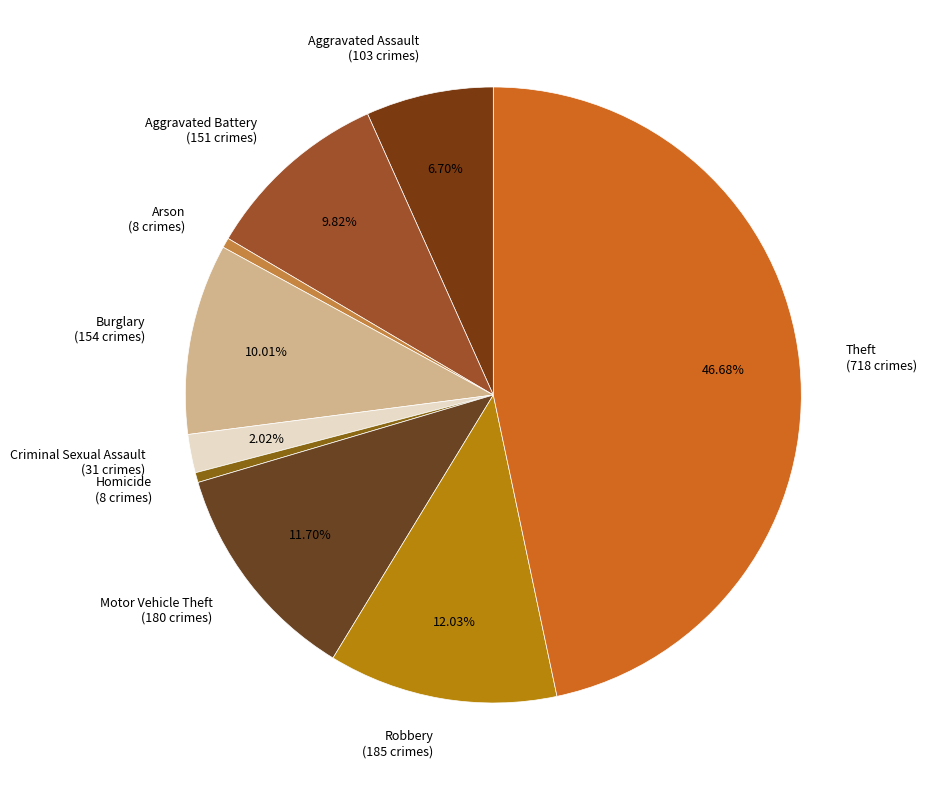

The Burglary slice represents 16% of the pie. True or false?

False